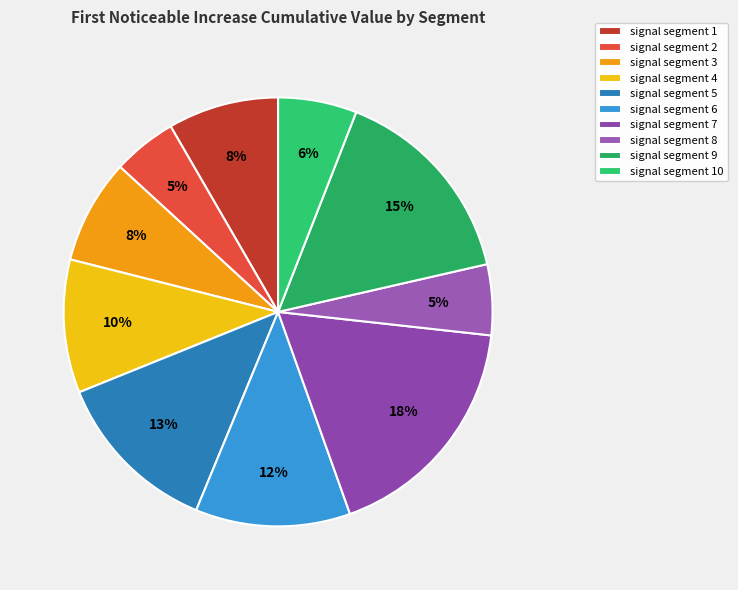

To the nearest percent, what portion does signal segment 6 represent?

12%